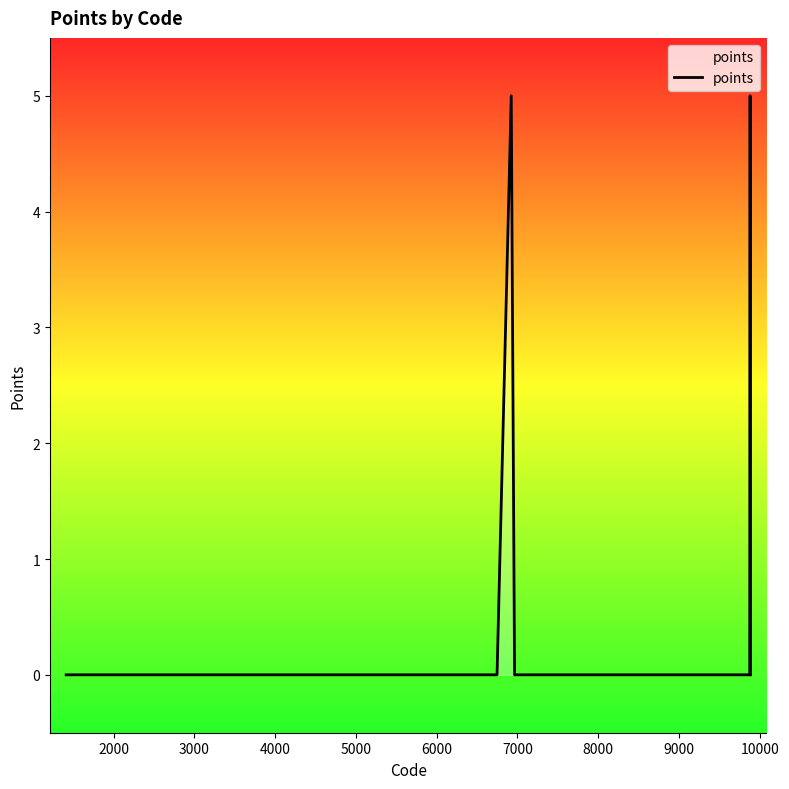

Count the values in the range 0 to 1.

37